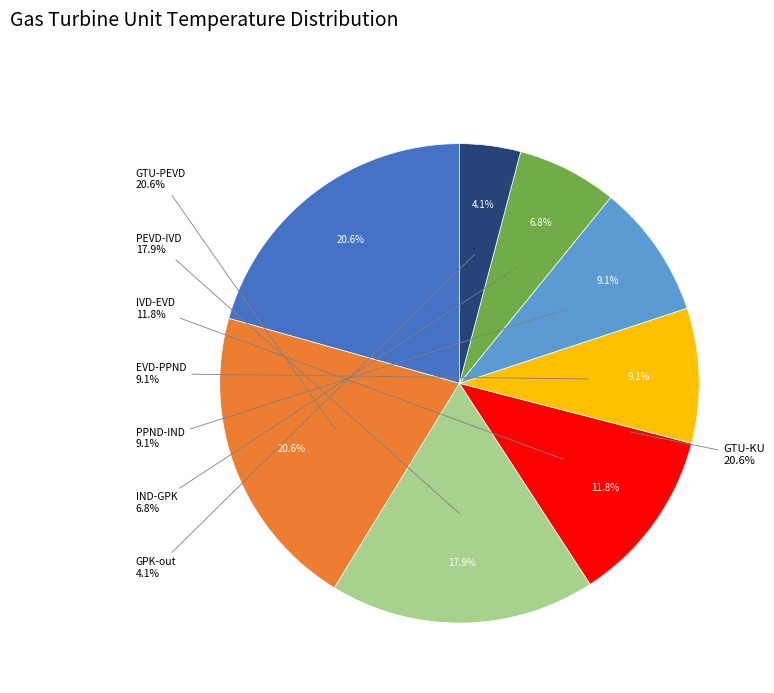

Which slice is the smallest?

GPK-out